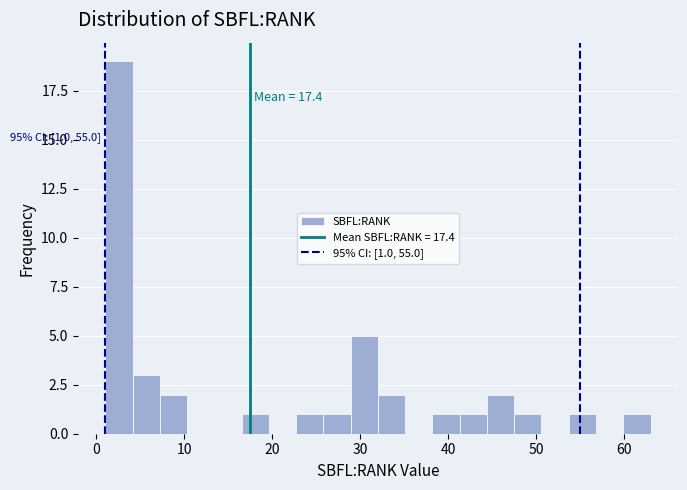

Around what value on the x-axis is the tallest bar? Give the approximate position of its centre, as read against the axis.

3